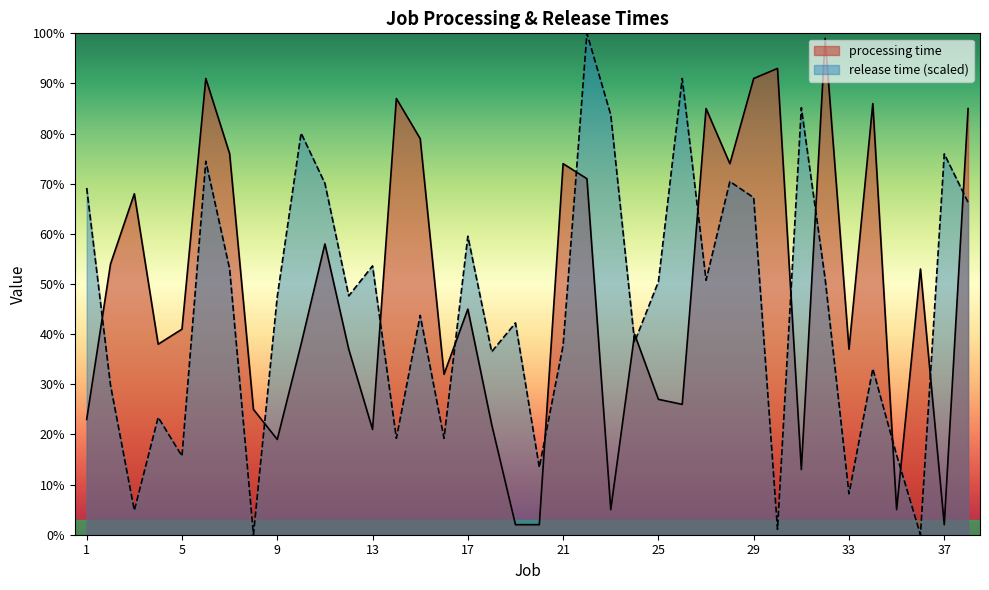

Between 32 and 13, which is larger?

32